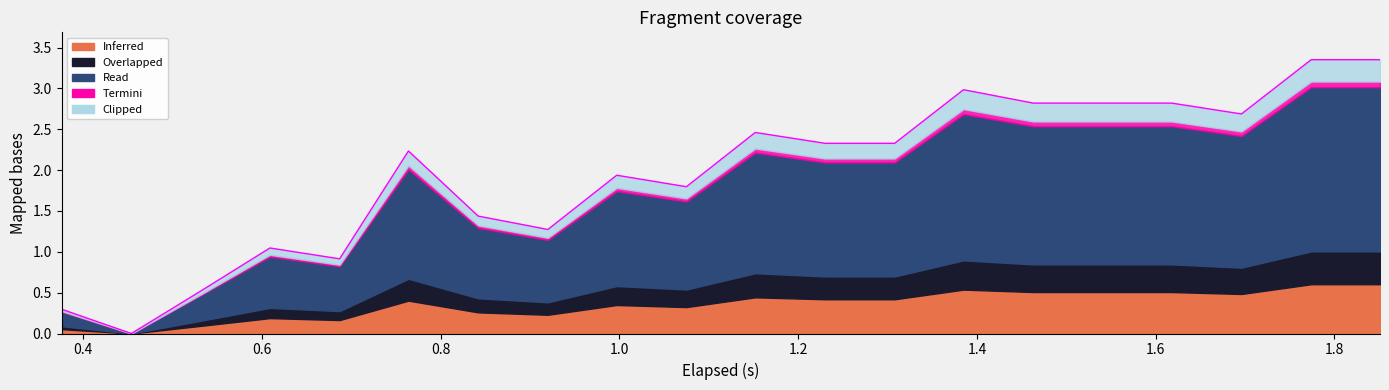

How many lines are shown in the chart?

5